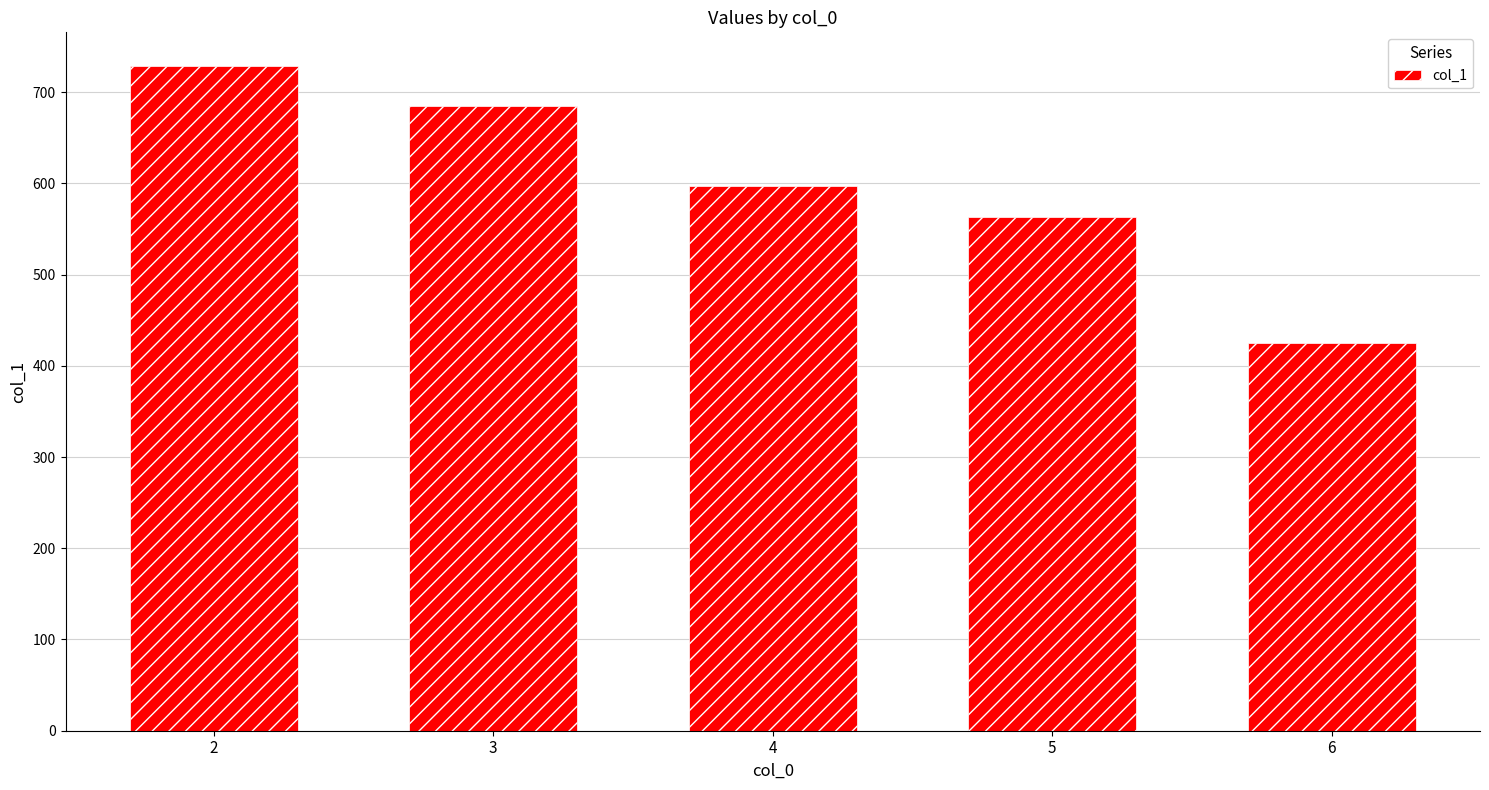

What is the greatest value displayed?

729